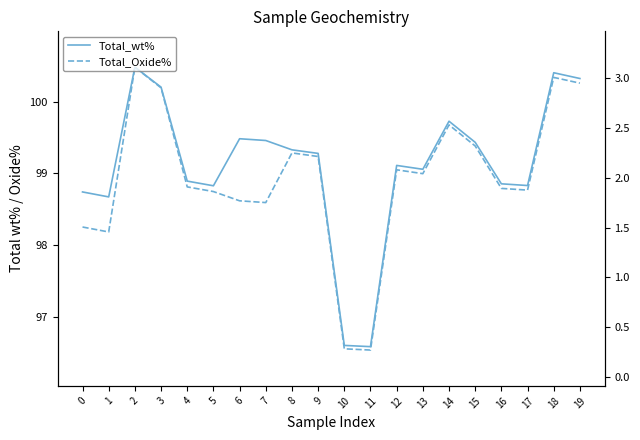

Which series has the largest total across all categories?

Total_wt%